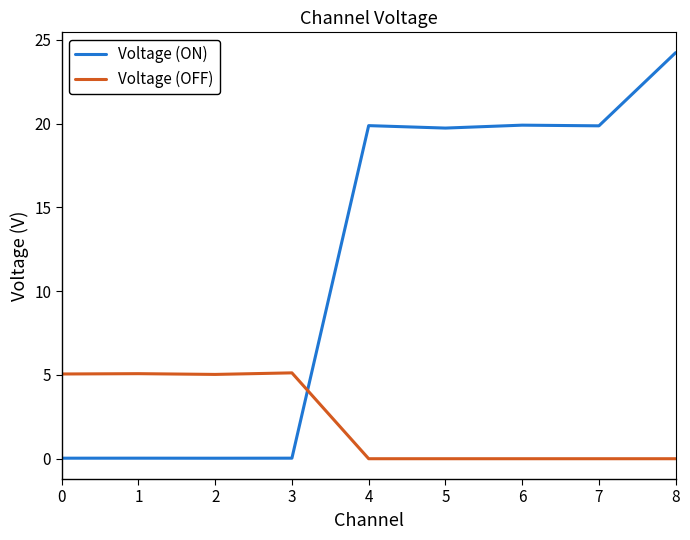

What is the difference between the maximum and second lowest values in the Voltage (OFF) series?

5.1